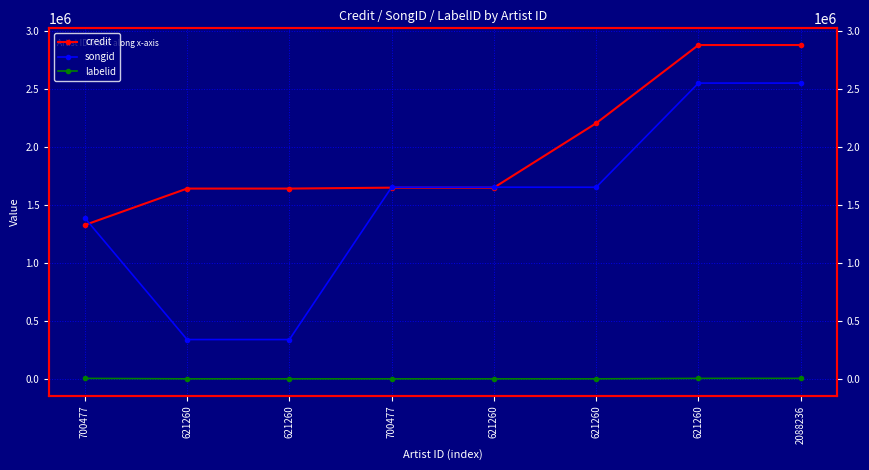

Reading right to left, list all the values displayed in this chart.

credit: 2875709	2875709	2202605	1647768	1647768	1639823	1639823	1326268
songid: 2548011	2548011	1651337	1651748	1651748	340005	340005	1386462
labelid: 5662	5662	1546	1546	1546	1546	1546	5662